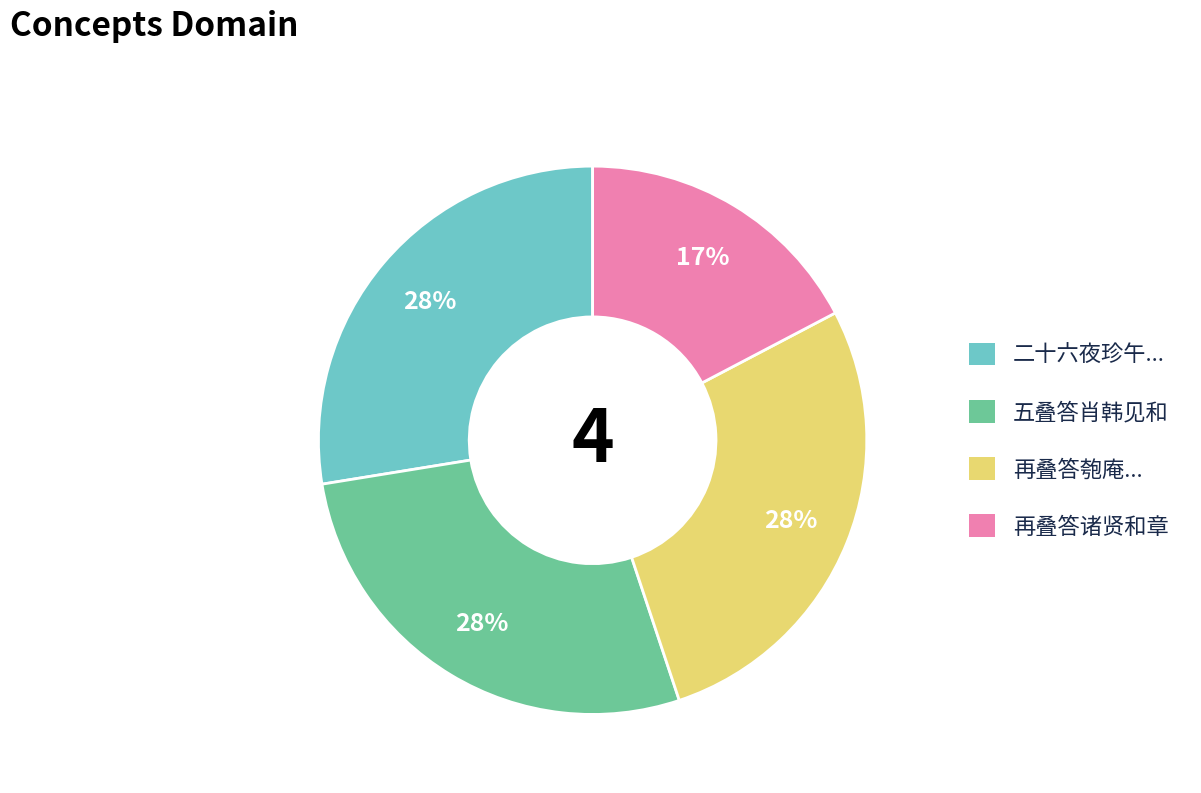

Does any single category account for the majority?

No